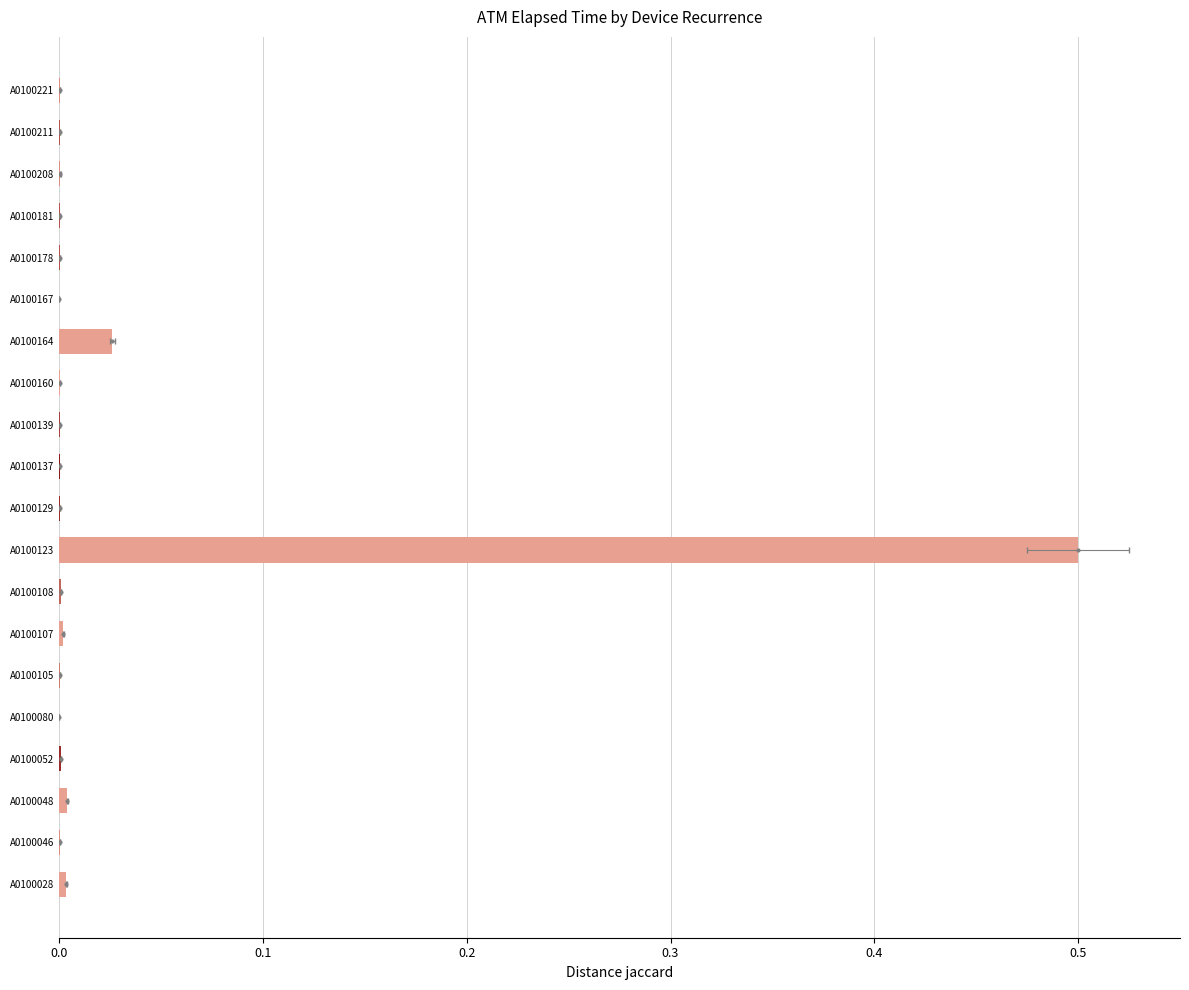

The chart shows a value of 0.0 at A0100164. True or false?

True